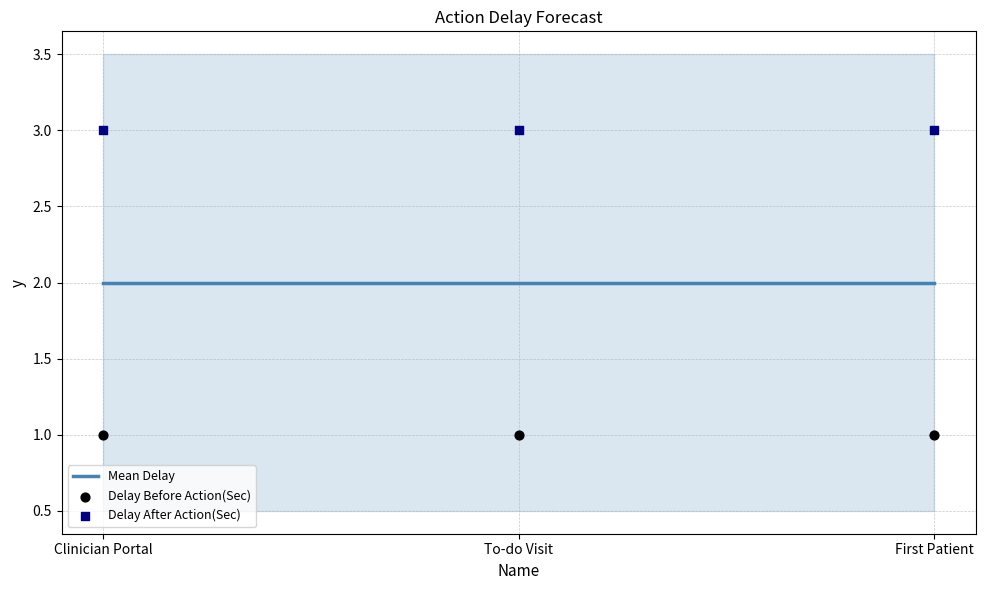

Which series contains the highest Y value?

Delay After Action(Sec)